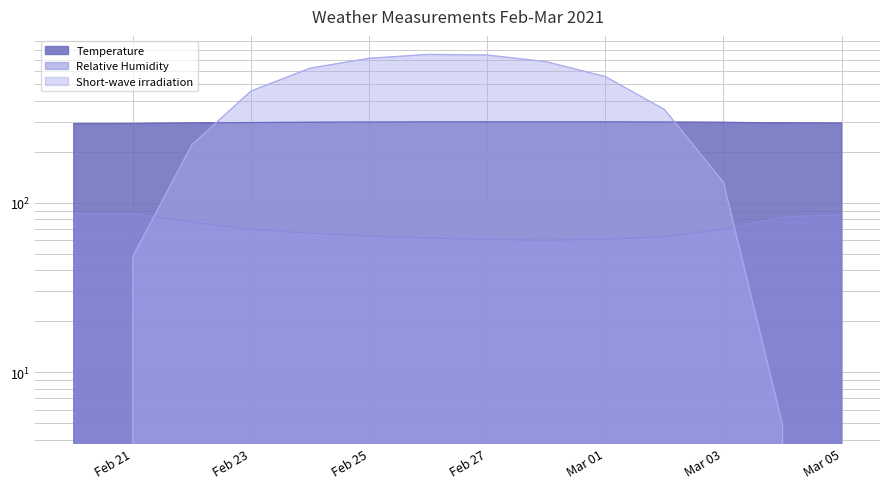

How many data points in Short-wave irradiation are above 456?

7